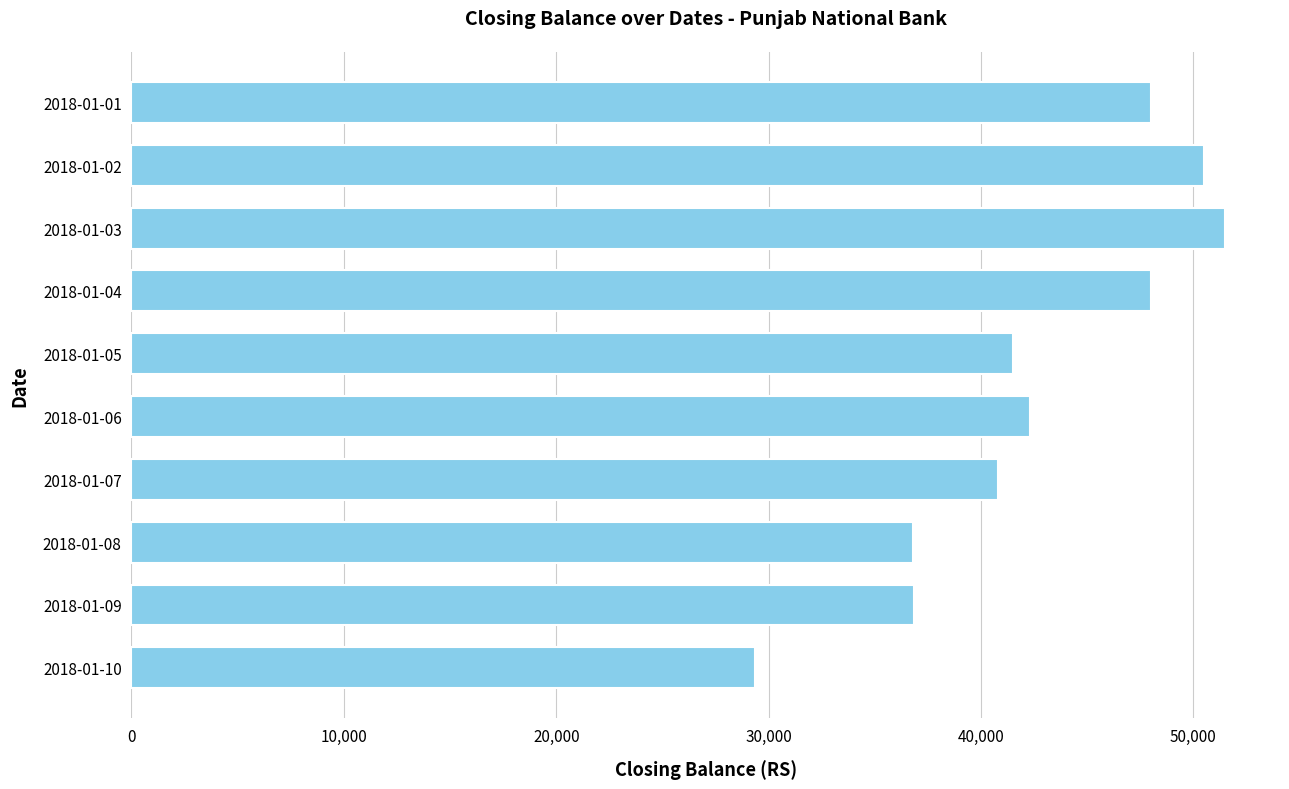

What is the value of the 5th bar from the top?

41500